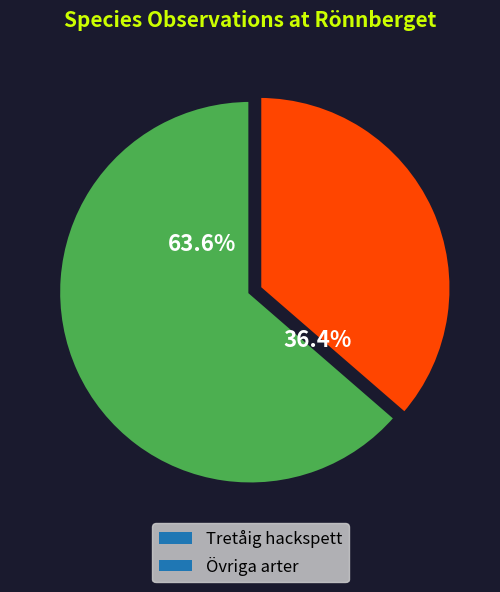

Which slice represents more than half of the pie?

Tretåig hackspett